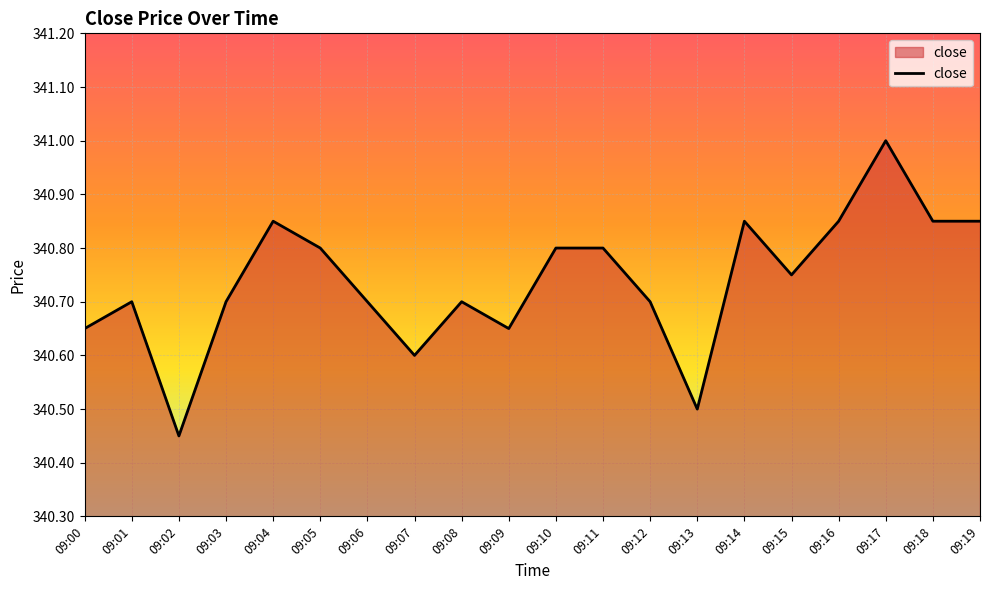

What is the ratio of the value at 09:09 to the value at 09:00?

1.0